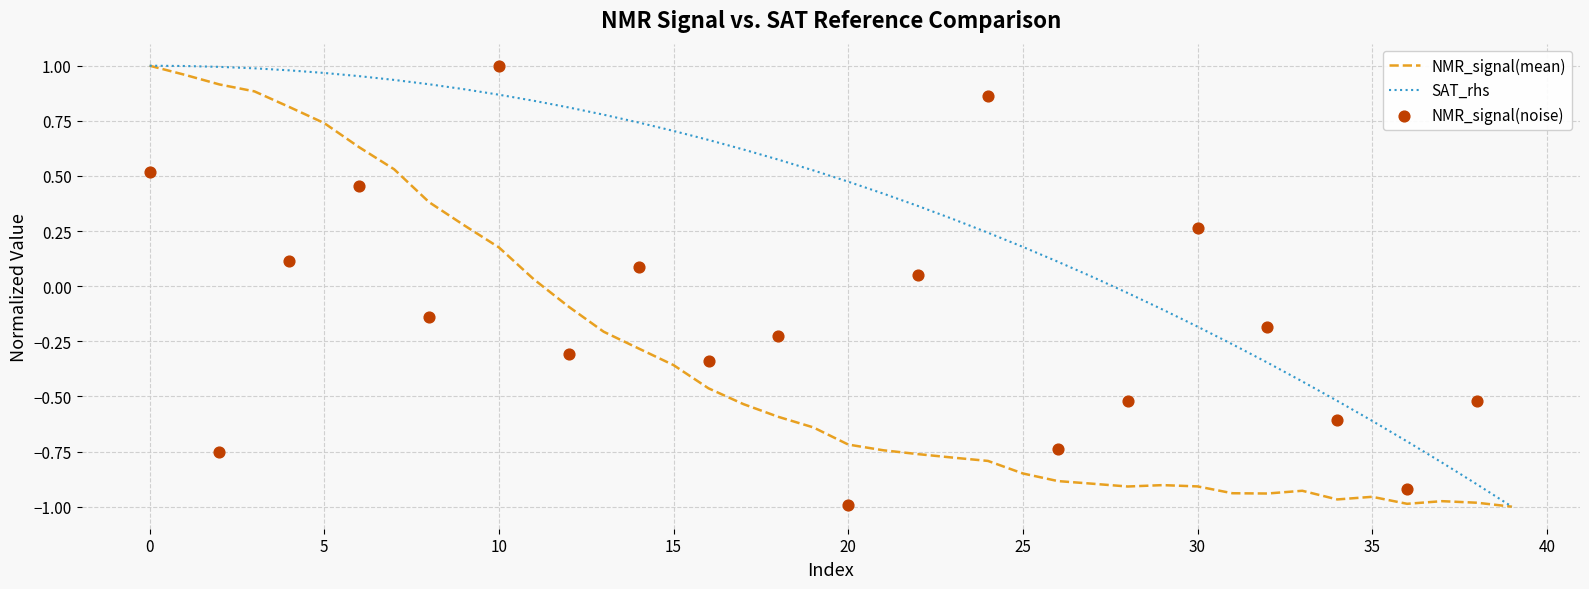

Is the value of NMR_signal(mean) at 0 greater than the value of SAT_rhs at 25?

Yes